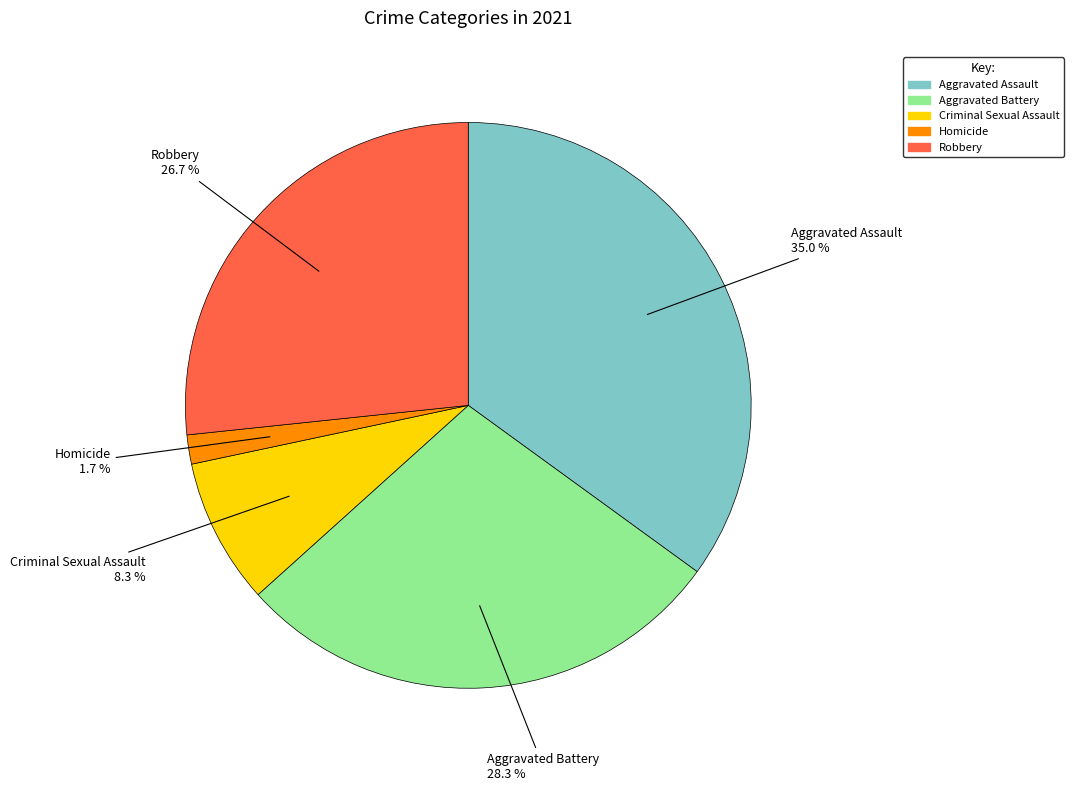

Do Aggravated Battery and Robbery together represent more than half of the pie?

Yes